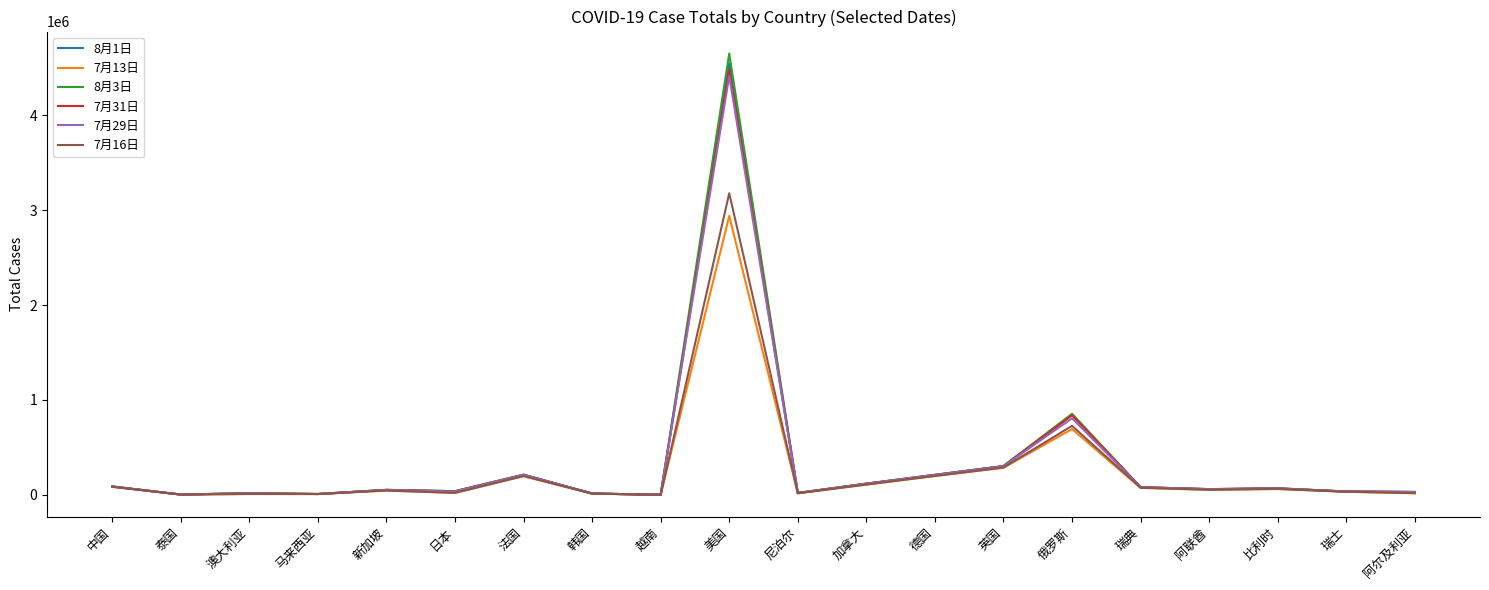

Rank the series by their maximum value, from highest to lowest.

8月3日, 8月1日, 7月31日, 7月29日, 7月16日, 7月13日